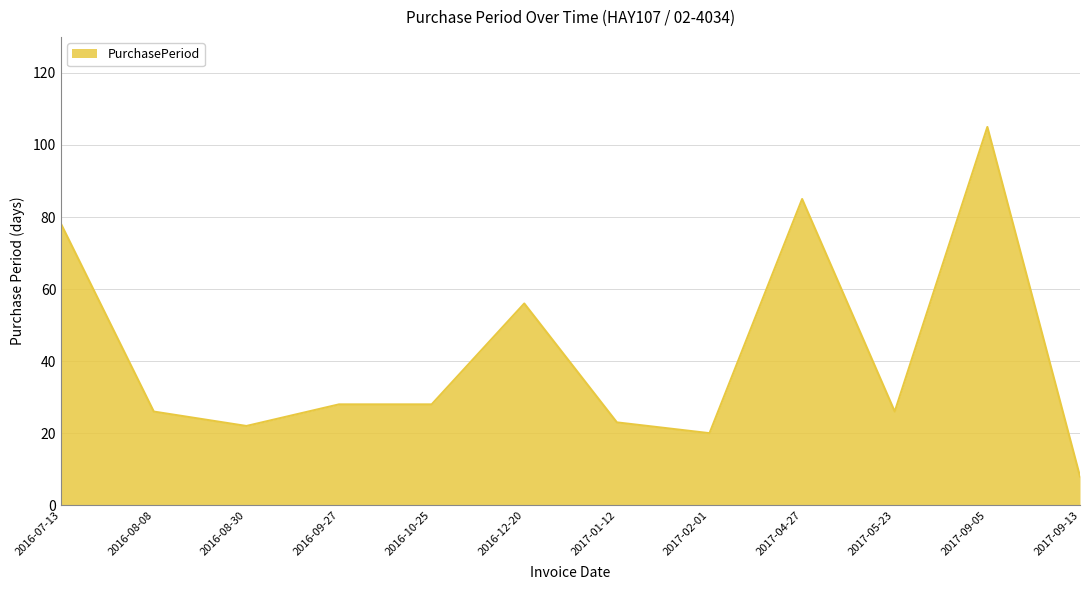

Which has a higher value, 2017-01-12 or 2017-09-05?

2017-09-05